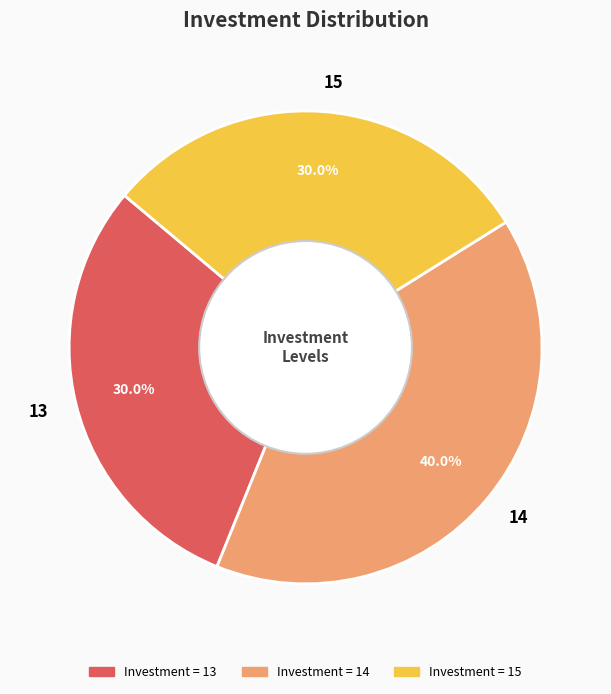

Which category has the biggest portion of the pie?

14